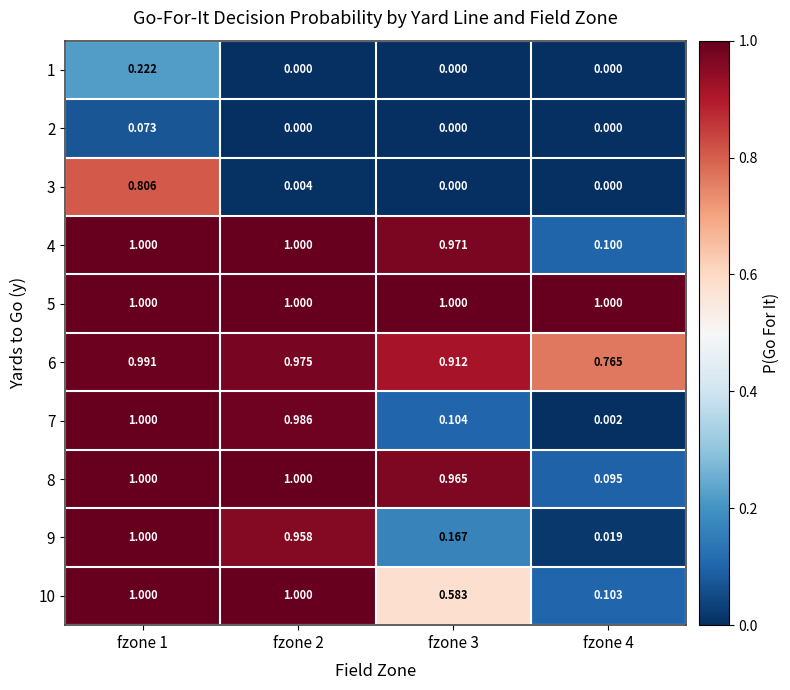

Which series has the widest spread of values?

7